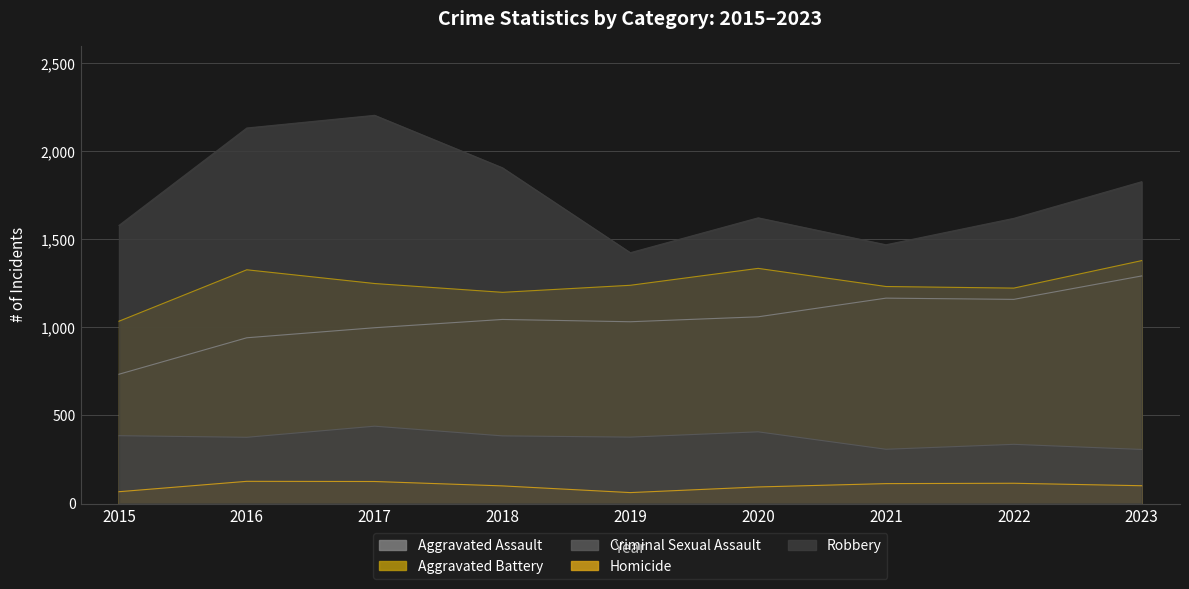

True or false: Homicide has more than 1 interior local peaks.

True